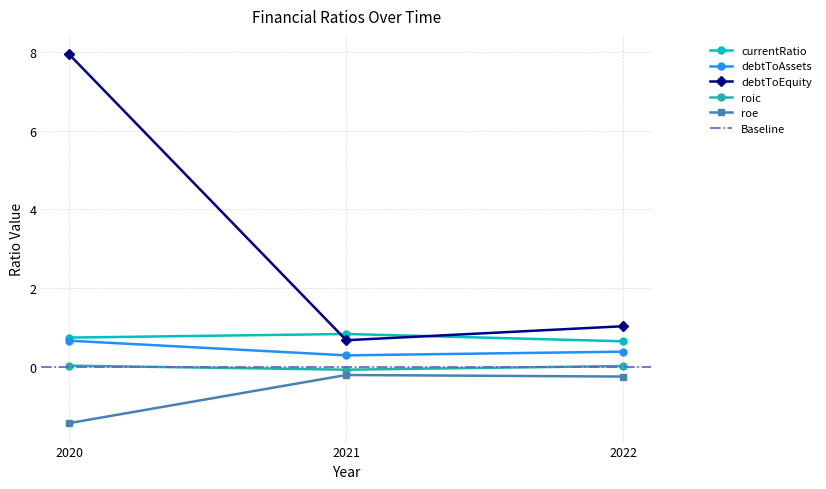

What is the value of the roe point at the 2nd from the left?

-0.2